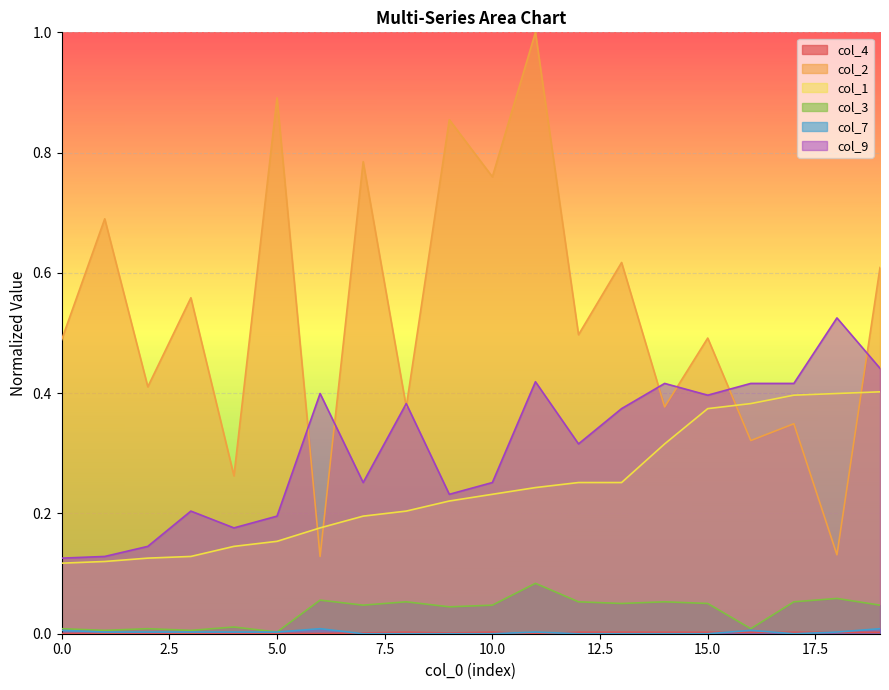

Reading left to right, list all the values displayed in this chart.

col_4: 0.0	0.0	0.0	0.0	0.0	0.0	0.0	0.0	0.0	0.0	0.0	0.0	0.0	0.0	0.0	0.0	0.0	0.0	0.0	0.0
col_2: 0.5	0.7	0.4	0.6	0.3	0.9	0.1	0.8	0.4	0.9	0.8	1.0	0.5	0.6	0.4	0.5	0.3	0.3	0.1	0.6
col_1: 0.1	0.1	0.1	0.1	0.1	0.2	0.2	0.2	0.2	0.2	0.2	0.2	0.3	0.3	0.3	0.4	0.4	0.4	0.4	0.4
col_3: 0.0	0.0	0.0	0.0	0.0	0.0	0.1	0.0	0.1	0.0	0.0	0.1	0.1	0.1	0.1	0.1	0.0	0.1	0.1	0.0
col_7: 0.0	0.0	0.0	0.0	0.0	0.0	0.0	0.0	0.0	0.0	0.0	0.0	0.0	0.0	0.0	0.0	0.0	0.0	0.0	0.0
col_9: 0.1	0.1	0.1	0.2	0.2	0.2	0.4	0.3	0.4	0.2	0.3	0.4	0.3	0.4	0.4	0.4	0.4	0.4	0.5	0.4